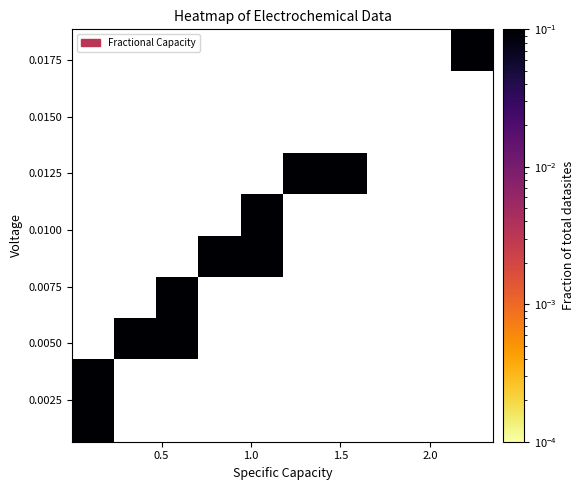

How many series are shown in this chart?

10